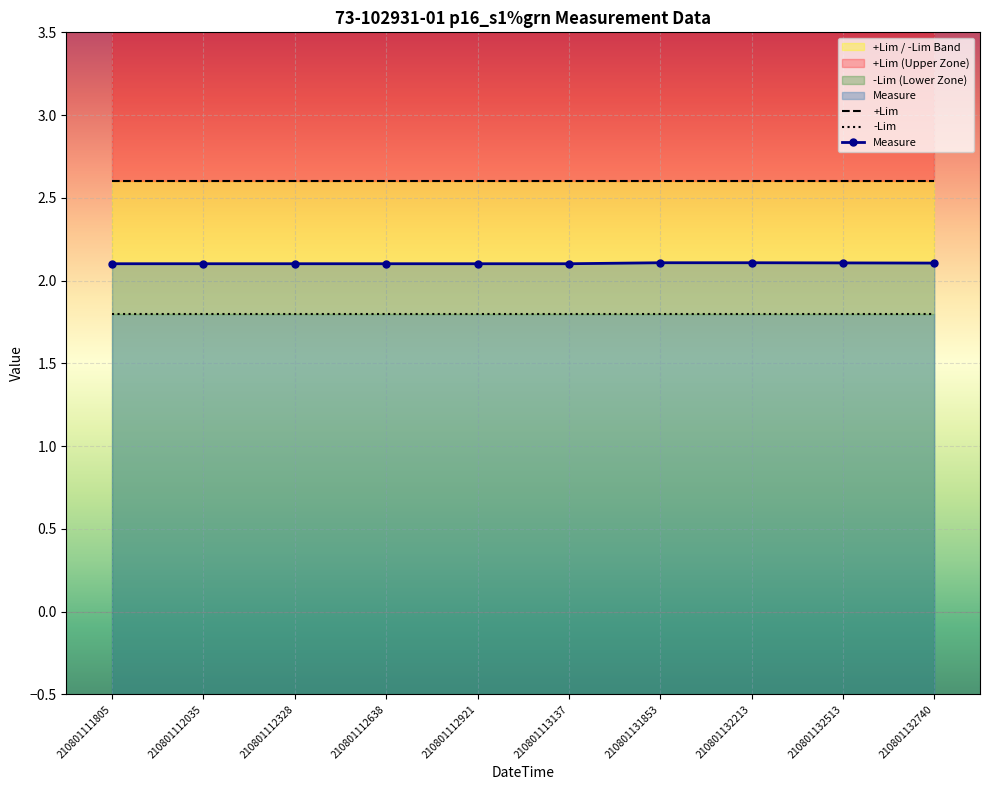

What is the sum of all Measure values?

21.0